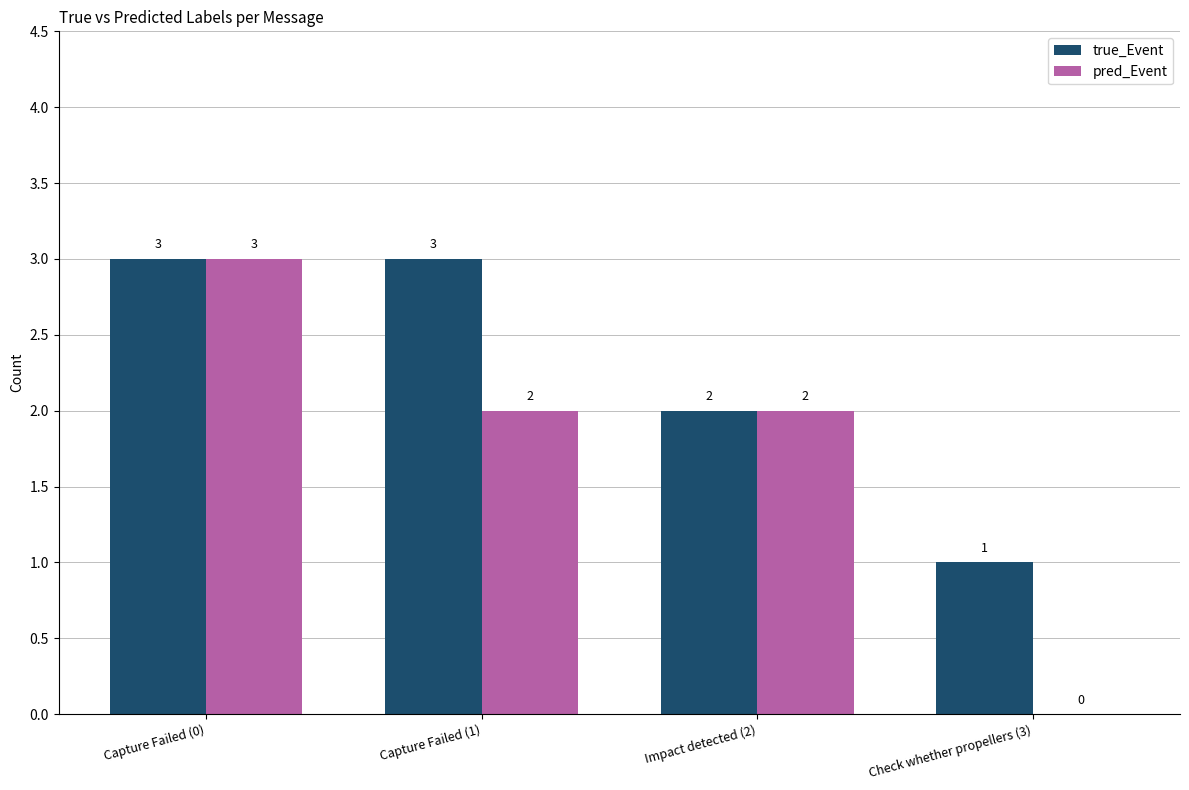

What is the total value across all series at Impact detected (2)?

4